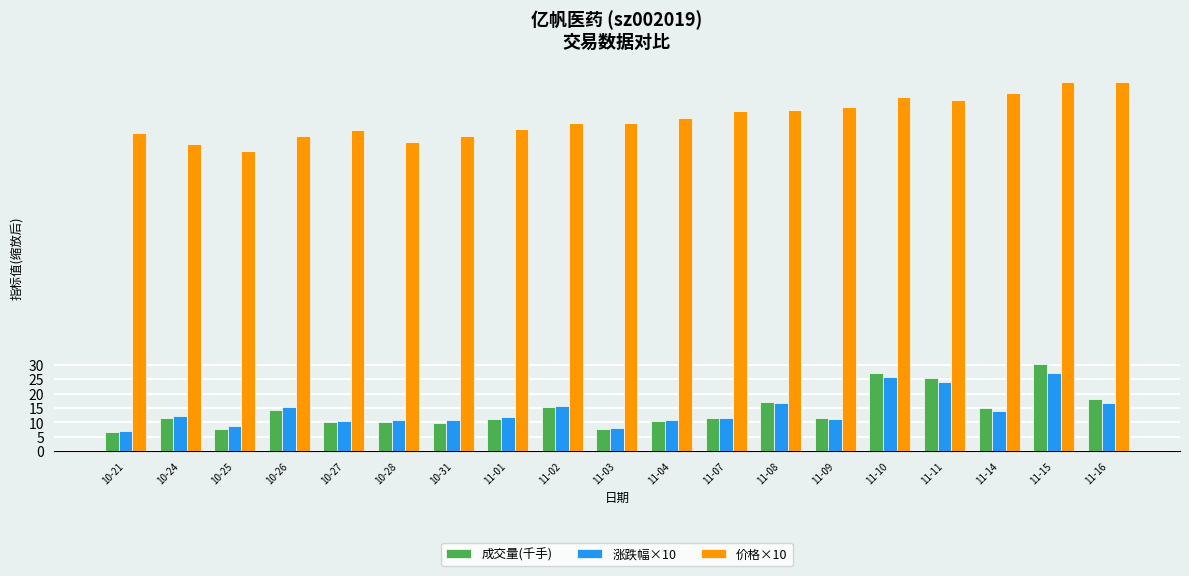

The 涨跌幅×10 series shows 2.0 at 10-25. True or false?

False